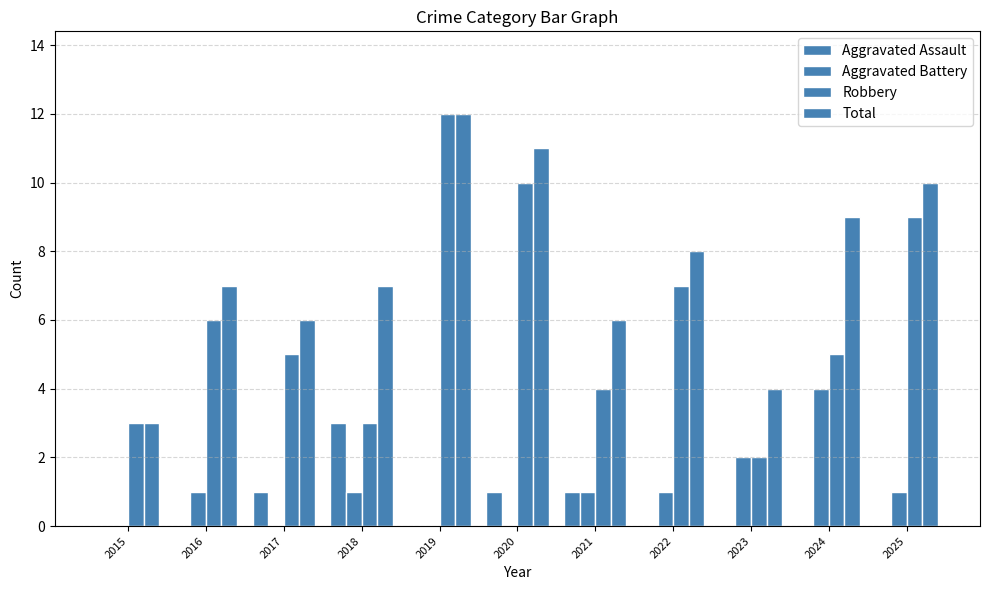

Are the bars grouped side by side (vs. stacked)?

Yes